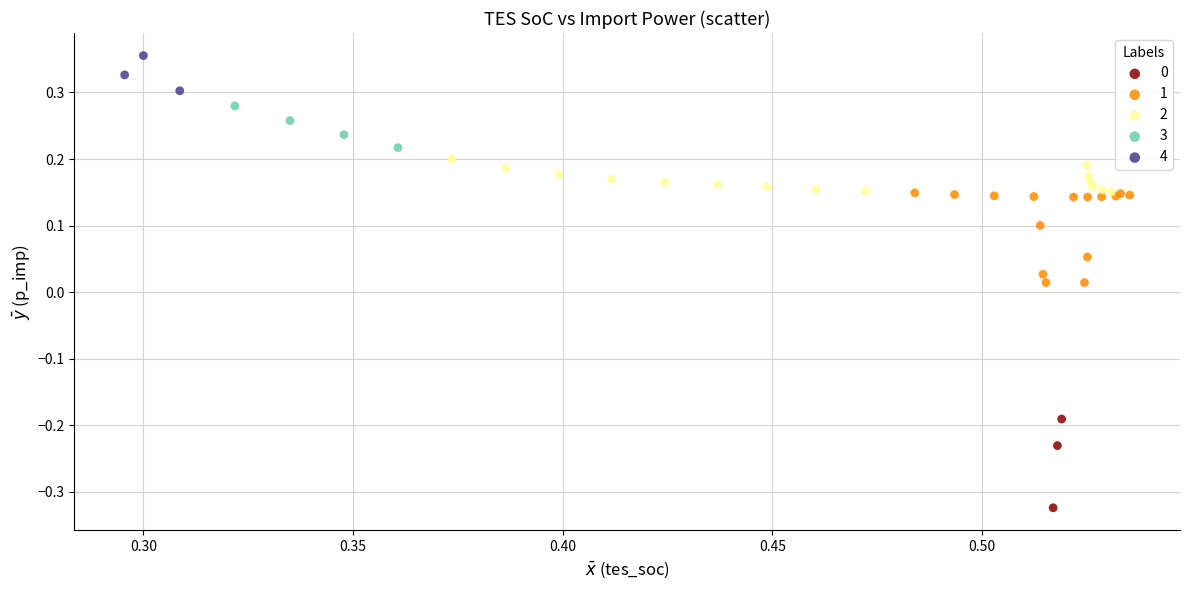

Which series reaches the maximum Y coordinate?

4